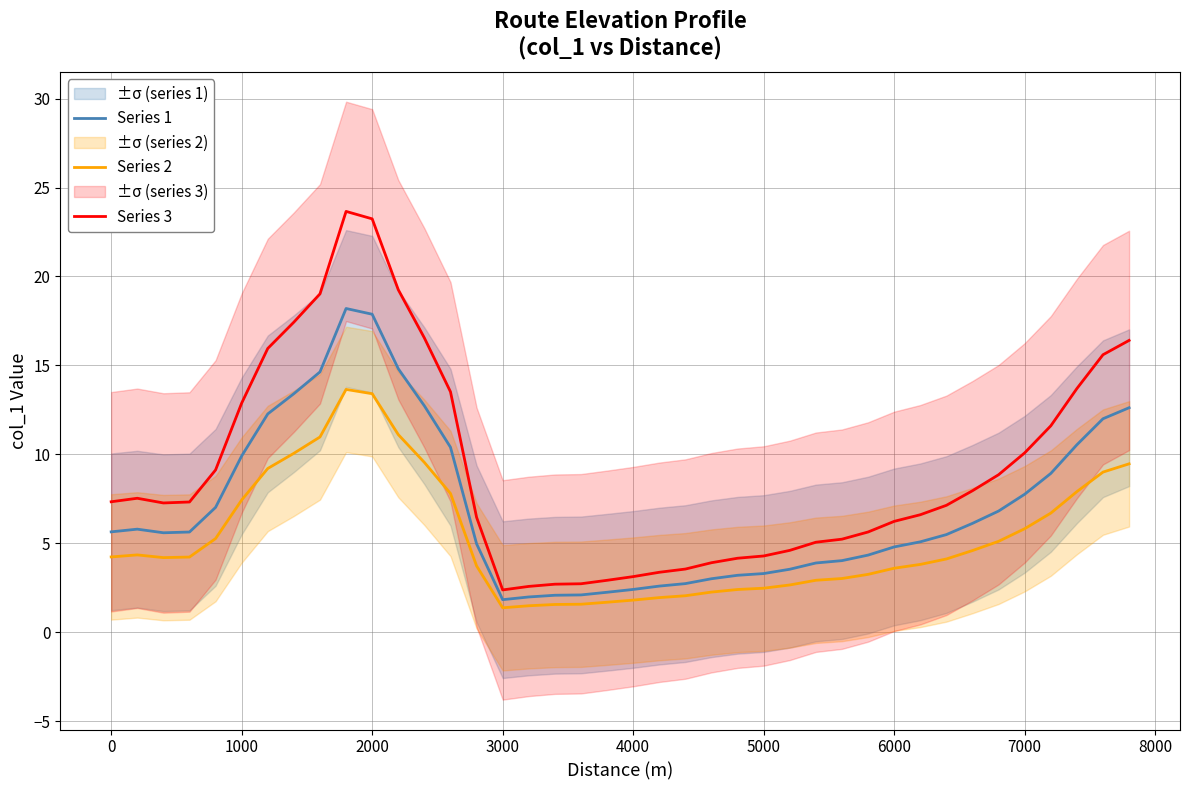

What is the average value of the Series 2 series?

5.3